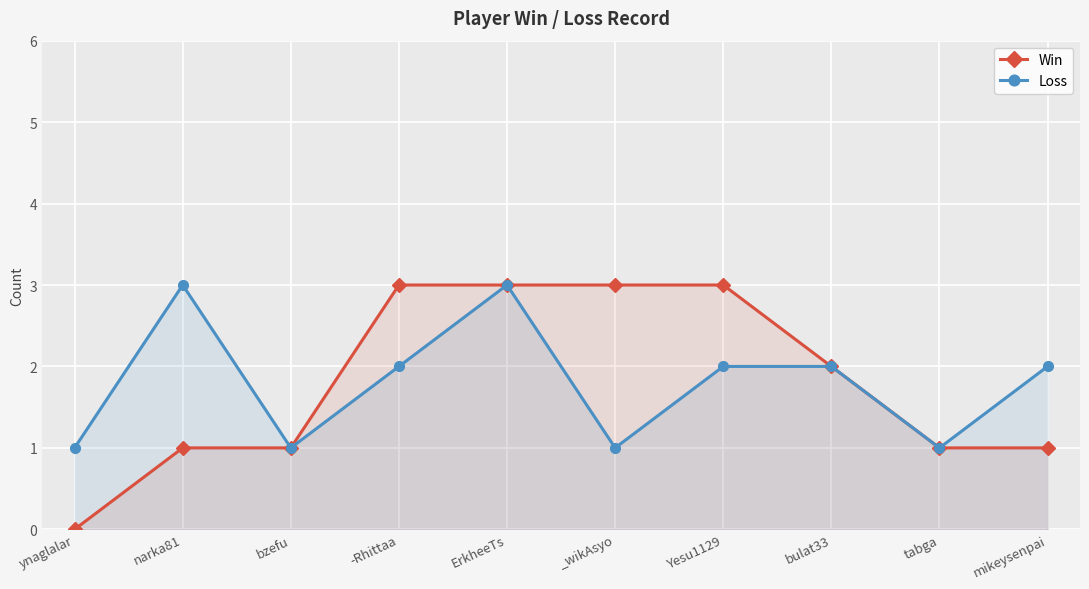

Where is the first local maximum for Loss?

narka81